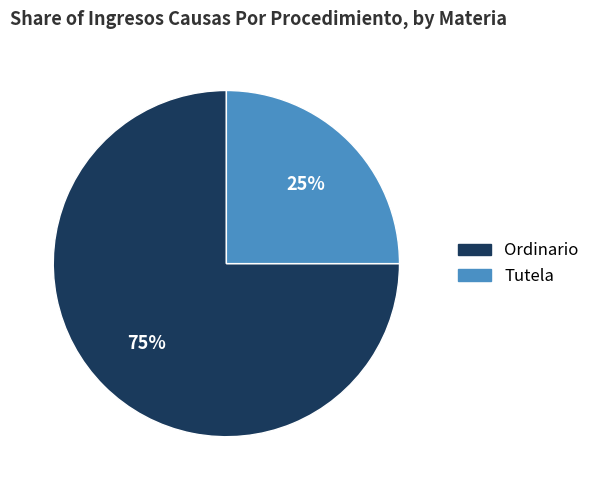

To the nearest percent, what percentage of the pie is Tutela?

25%